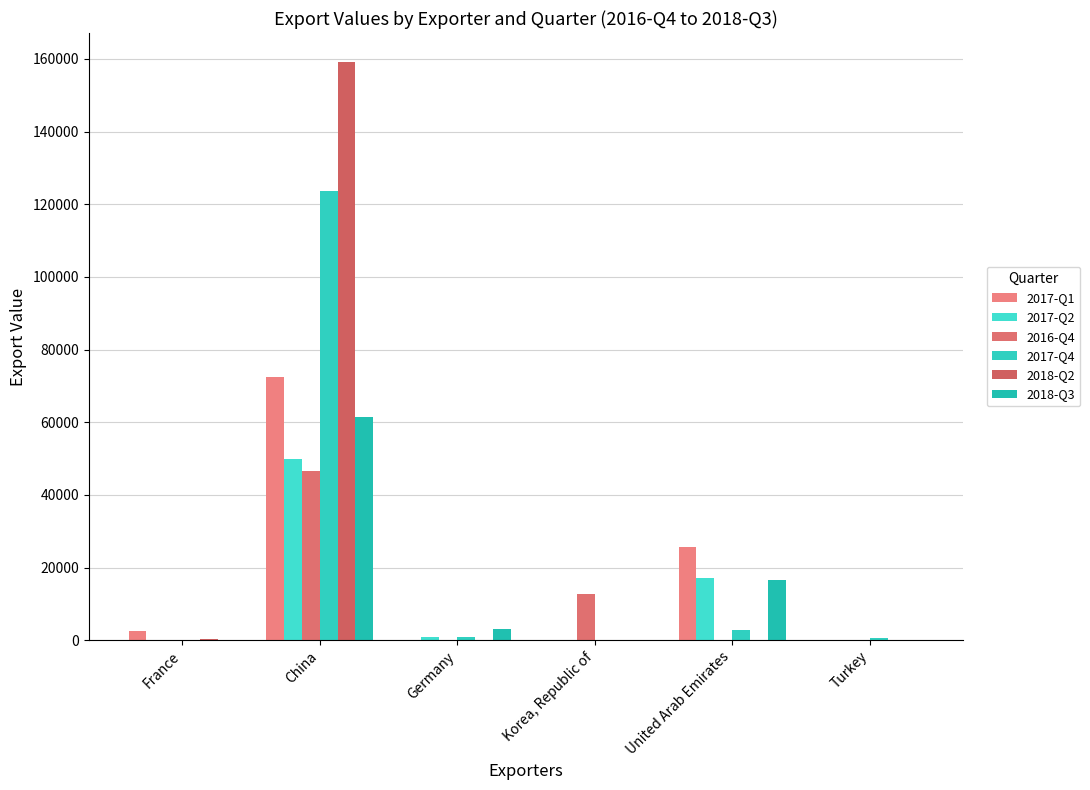

List the series in order of their peak value, lowest first.

2016-Q4, 2017-Q2, 2018-Q3, 2017-Q1, 2017-Q4, 2018-Q2